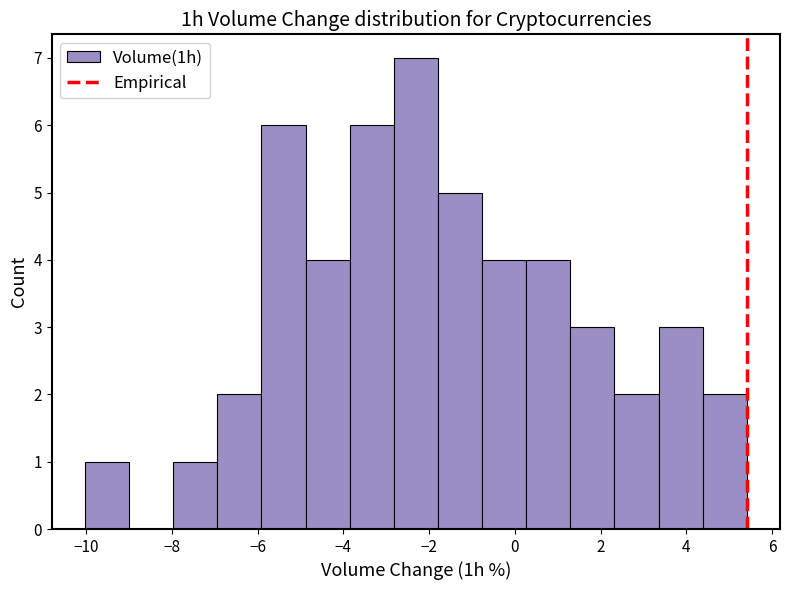

Reading left to right, transcribe this chart: for each bar, give the range it covers on the x-axis and its height. Neither the bar edges nor the heights are printed on the chart, so give them approximately, as read against the axes.

-10.0 to -9.0: 1
-9.0 to -8.0: 0
-8.0 to -7.0: 1
-7.0 to -6.0: 2
-6.0 to -4.8: 6
-4.8 to -3.8: 4
-3.8 to -2.8: 6
-2.8 to -1.8: 7
-1.8 to -0.8: 5
-0.8 to 0.2: 4
0.2 to 1.2: 4
1.2 to 2.4: 3
2.4 to 3.4: 2
3.4 to 4.4: 3
4.4 to 5.4: 2